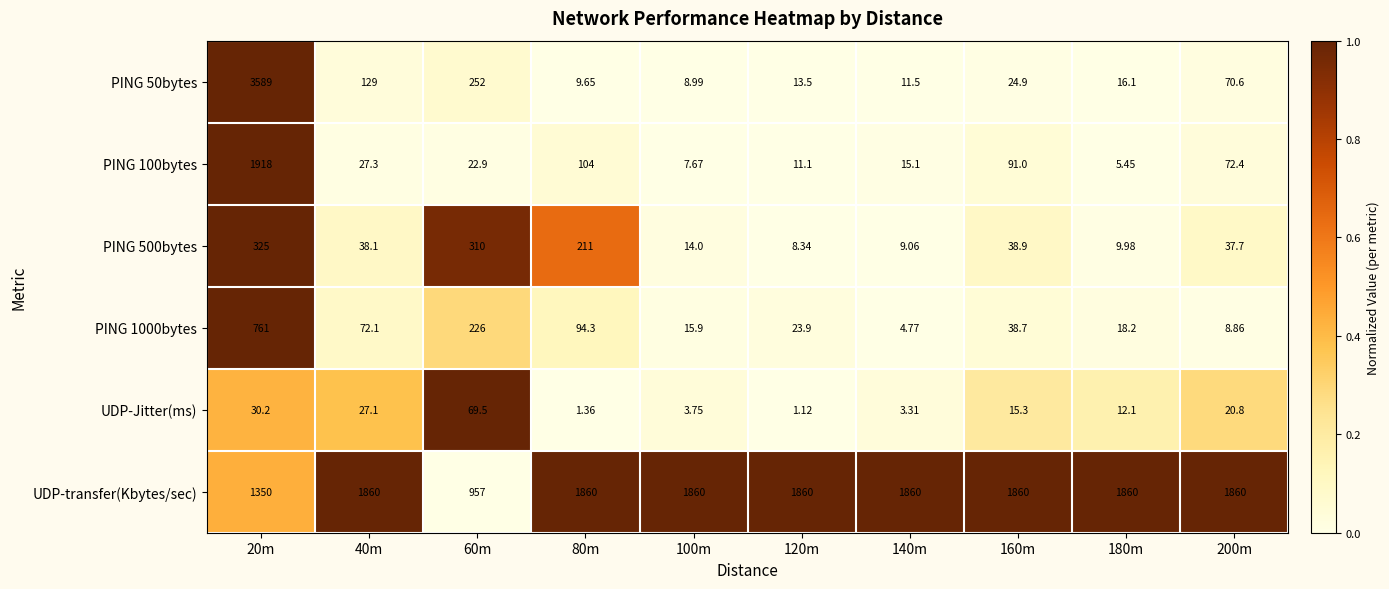

Which series has the largest total across all categories?

UDP-transfer(Kbytes/sec)